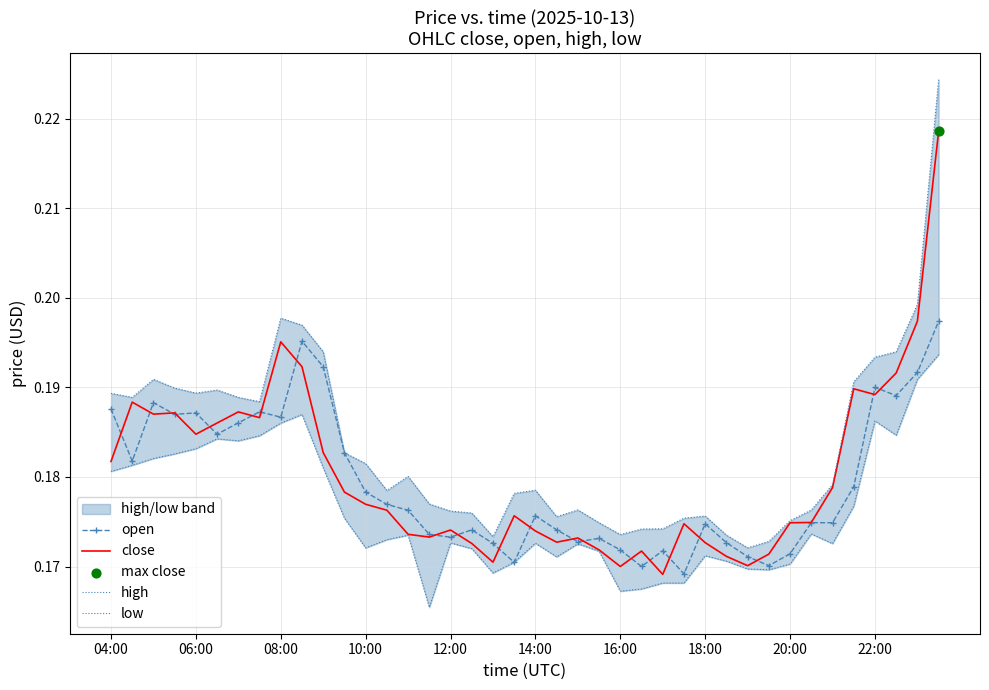

What is the total value across all series at 13?

0.7